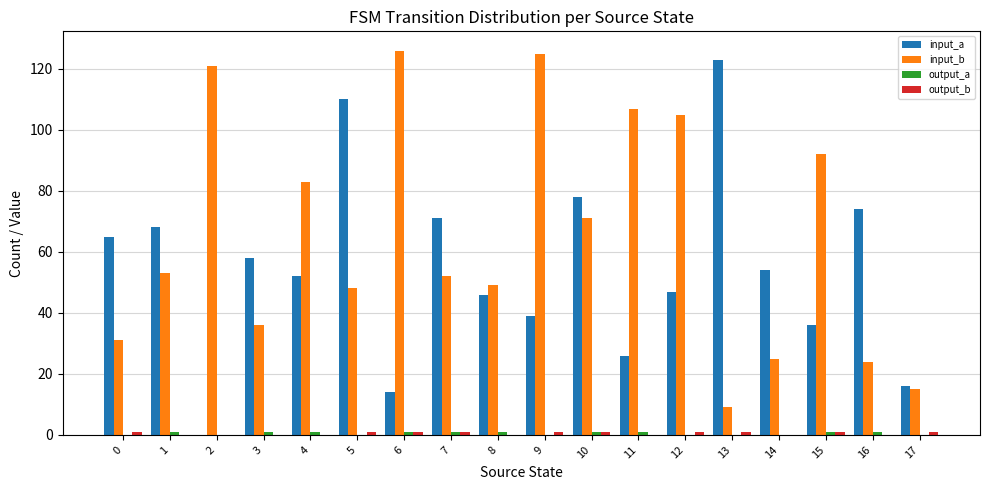

Is it true that input_a equals 84 at 3?

False